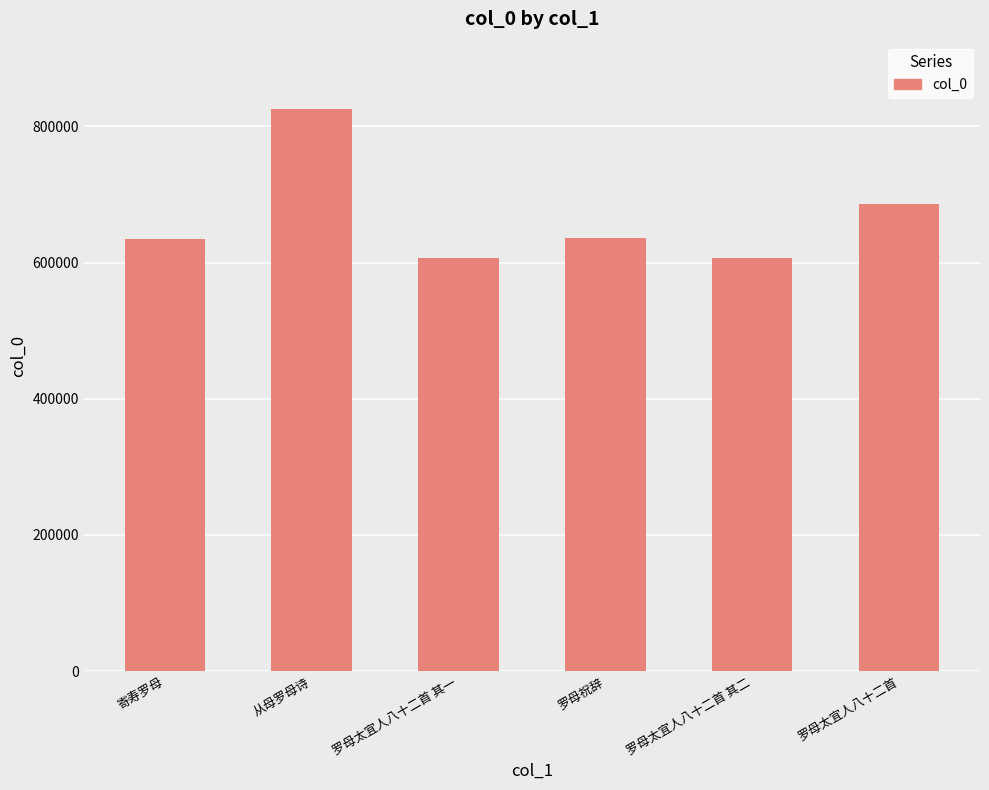

Read the value at 罗母太宜人八十二首 其一, to the nearest 10.

606440